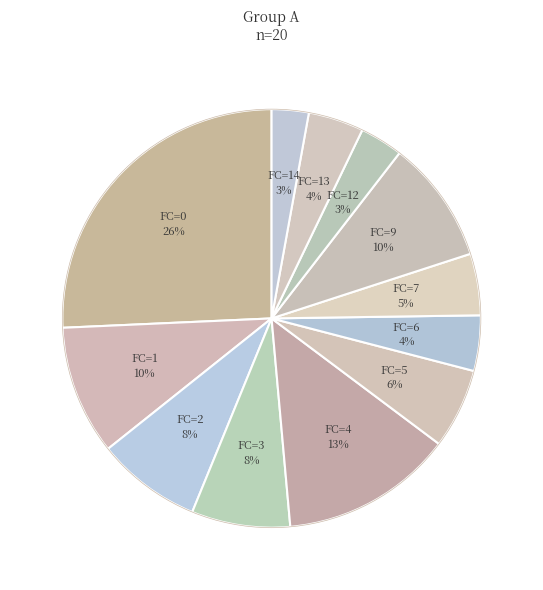

What percentage is the FC=9 slice, to the nearest percent?

10%